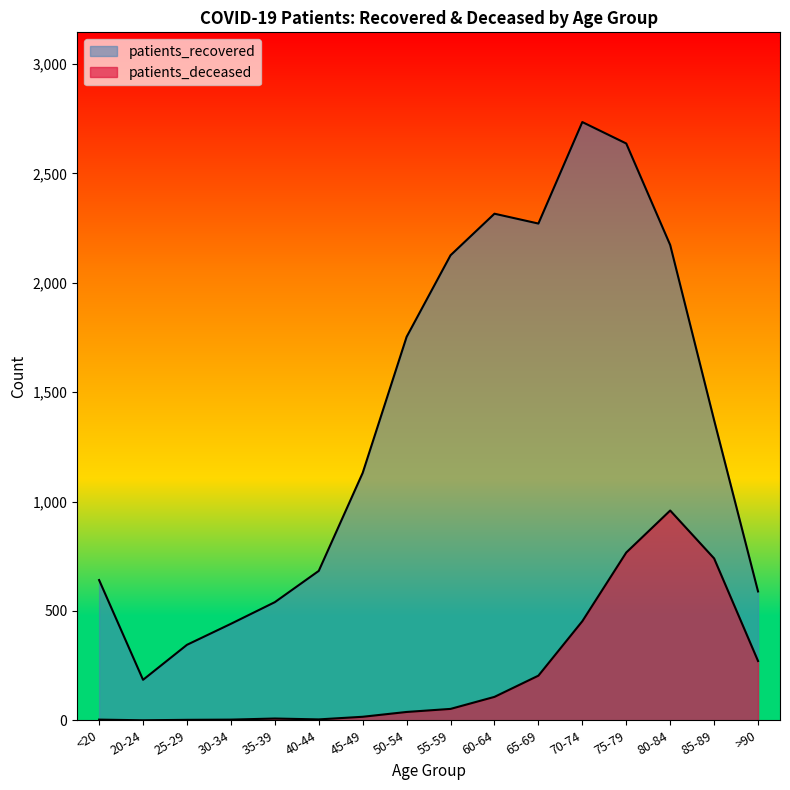

What position from the right is 45-49?

10